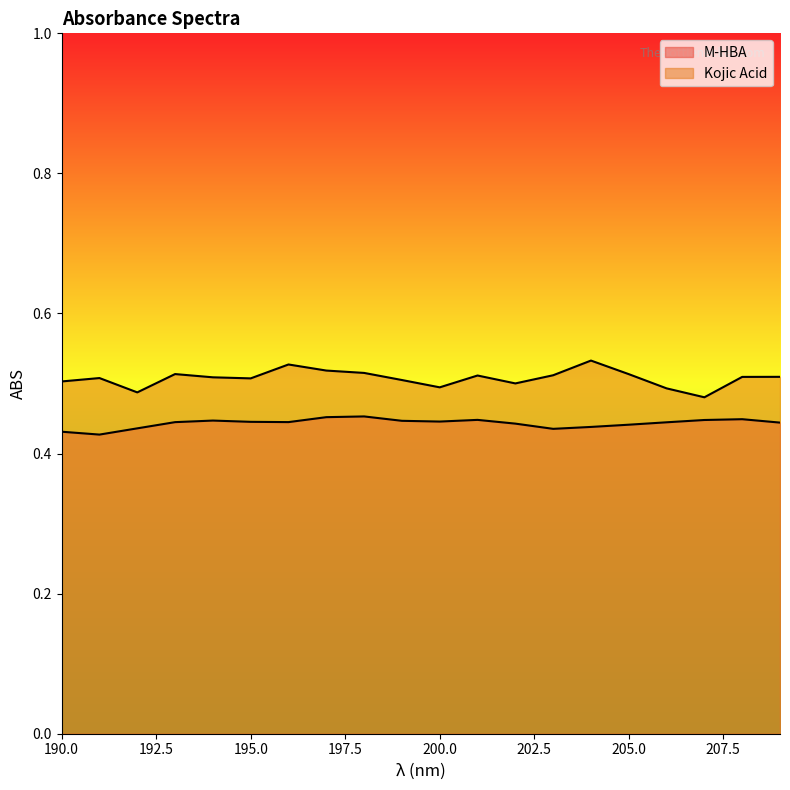

What is the sum of all Kojic Acid values?

10.2